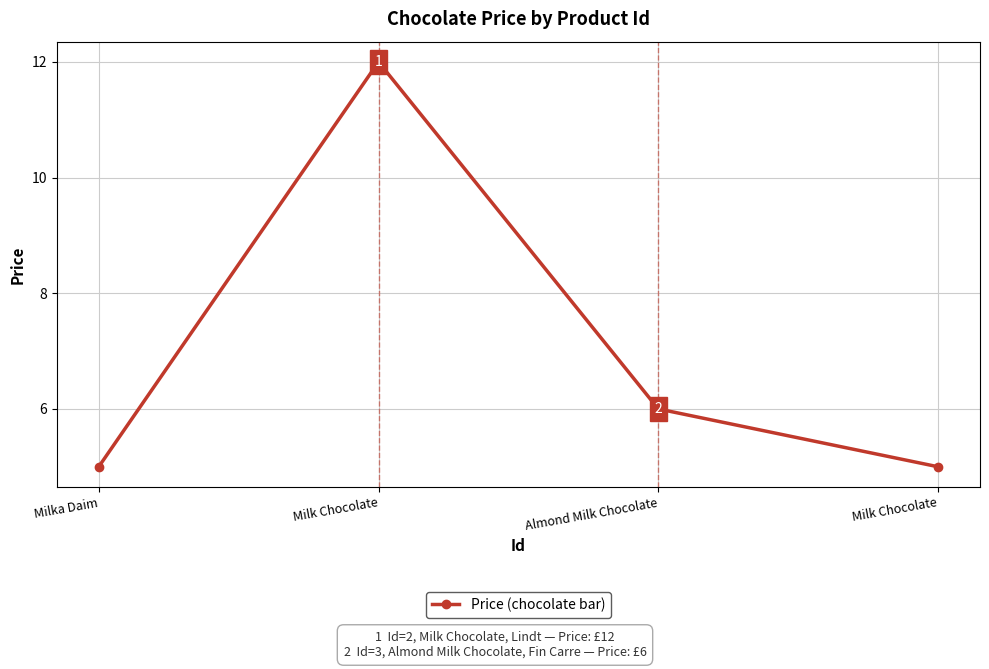

How many data points does each series have?

4